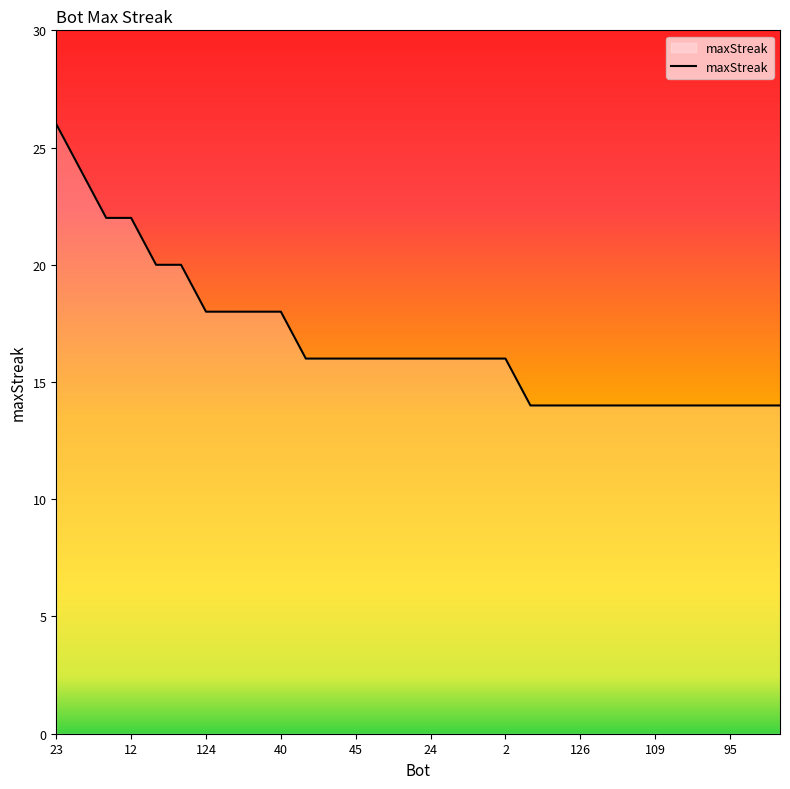

What is the difference between the maximum and minimum values?

12